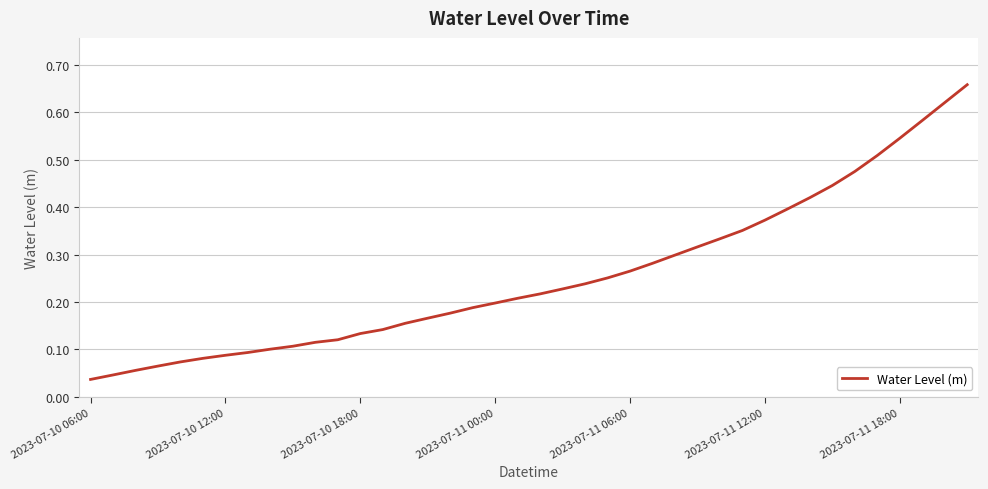

Does the chart have visible grid lines?

Yes